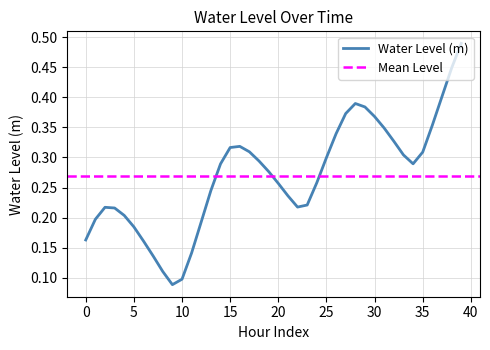

Reading right to left, what are all the values shown in this chart?

0.5	0.4	0.4	0.4	0.3	0.3	0.3	0.3	0.3	0.4	0.4	0.4	0.4	0.3	0.3	0.3	0.2	0.2	0.2	0.3	0.3	0.3	0.3	0.3	0.3	0.3	0.2	0.2	0.1	0.1	0.1	0.1	0.1	0.2	0.2	0.2	0.2	0.2	0.2	0.2